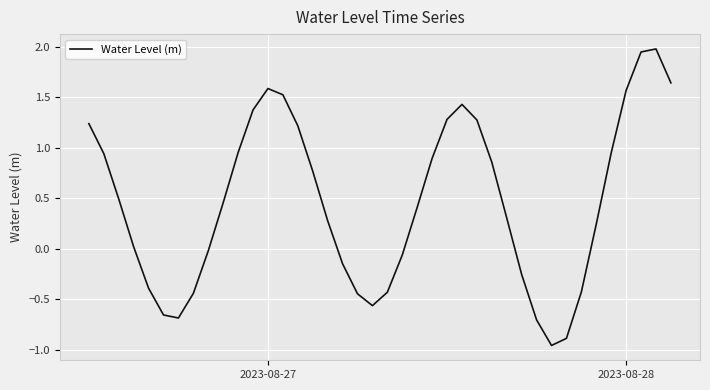

True or false: there are more than 2 points higher than both neighbors.

True